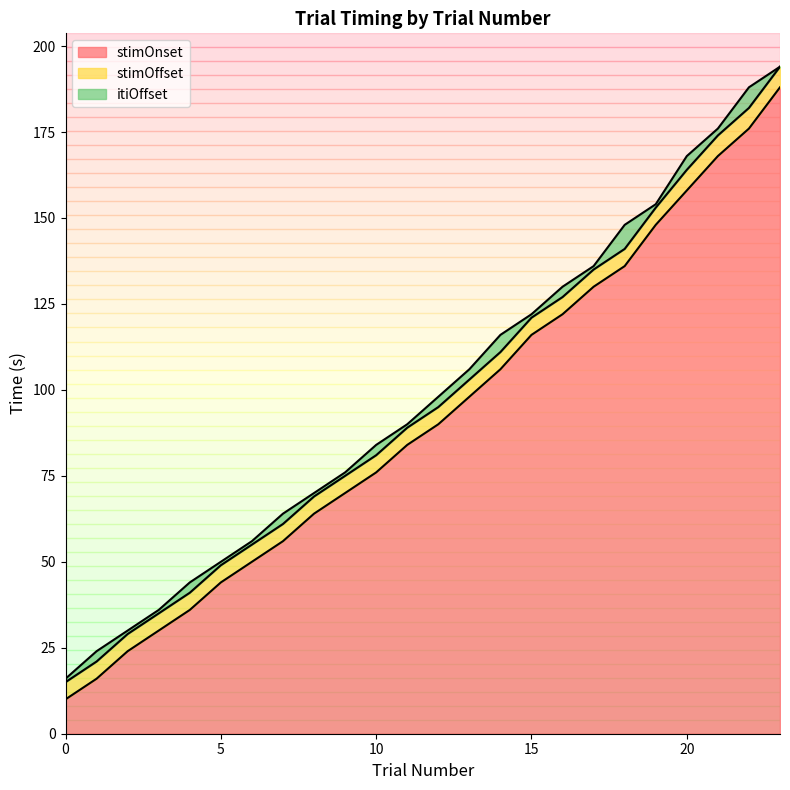

True or false: trialN and stimOnset intersect in this chart.

False